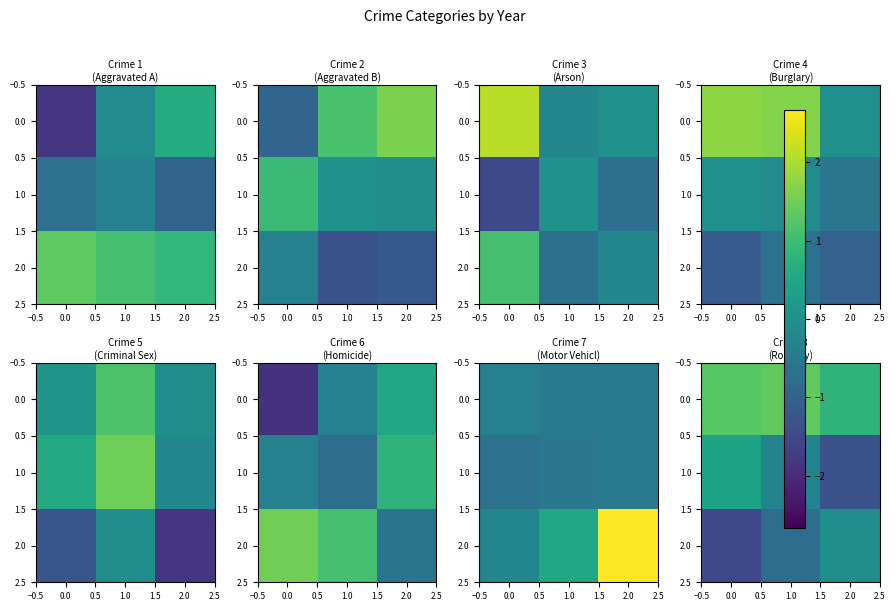

True or false: 0.0 has a value of 0.4 at 1.0.

False